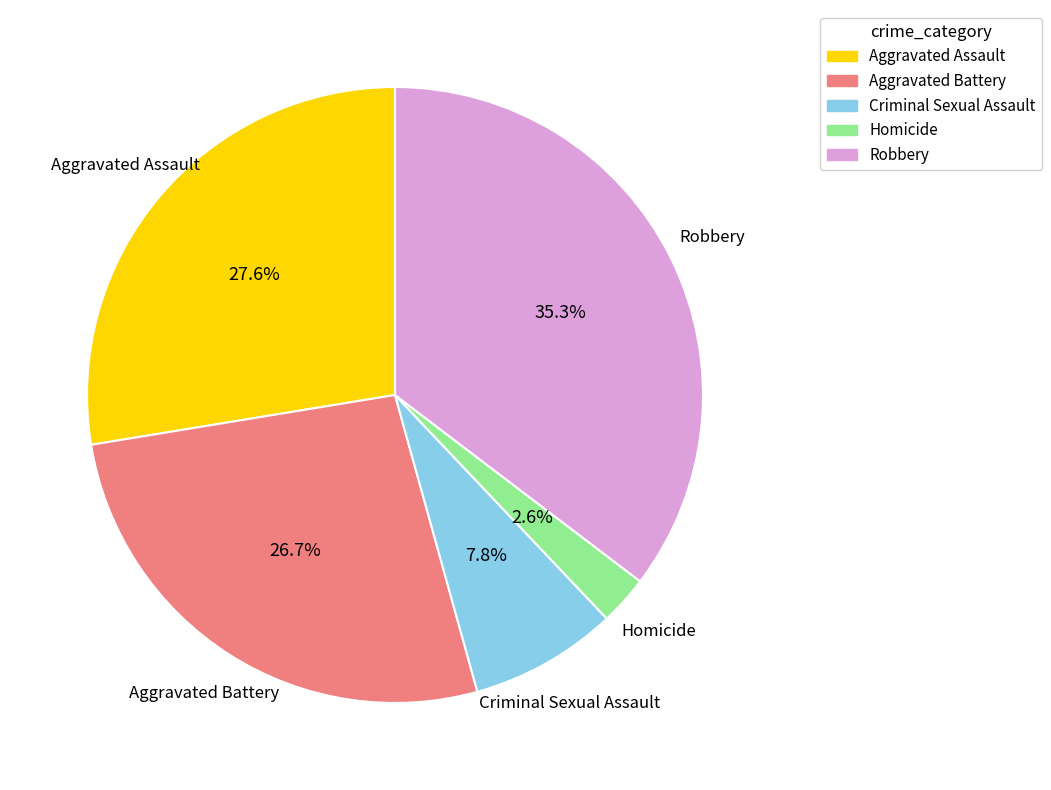

Rank the categories by value from highest to lowest.

Robbery, Aggravated Assault, Aggravated Battery, Criminal Sexual Assault, Homicide